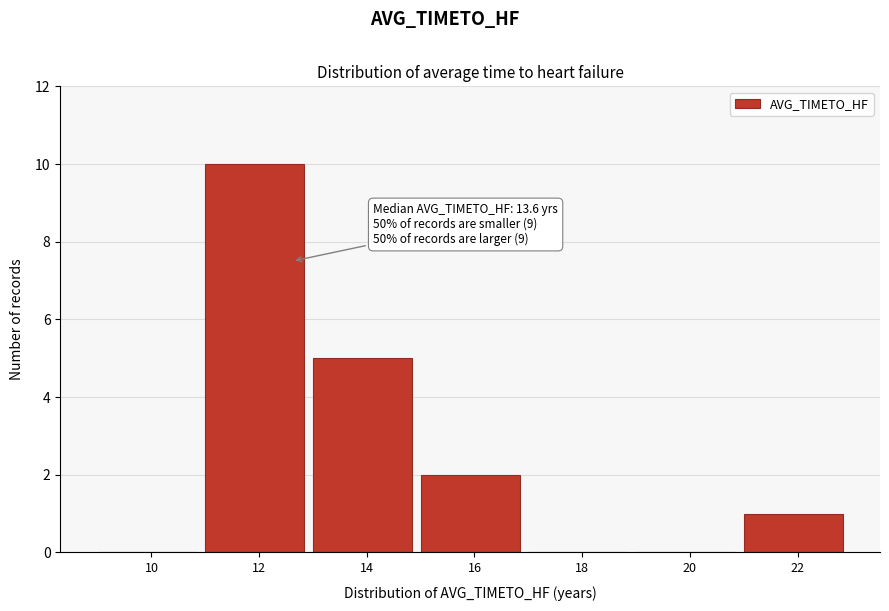

Reading left to right, transcribe all the data shown in this chart.

10=0	12=10	14=5	16=2	18=0	20=0	22=1